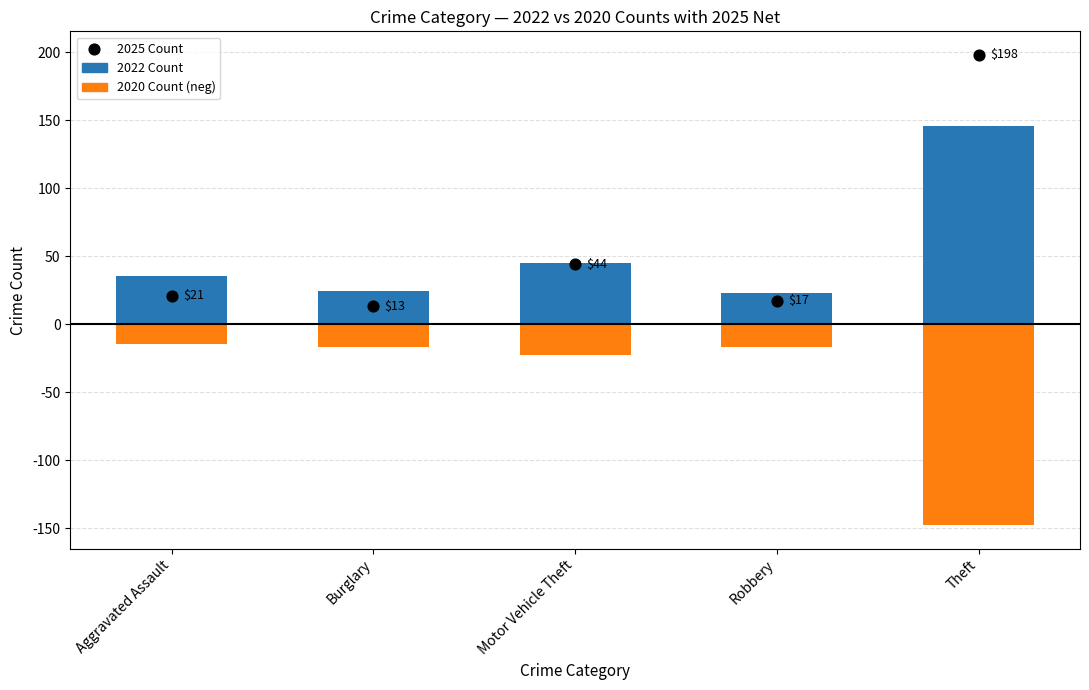

Is the value of 2020 Count (neg) at Theft greater than the value of 2025 Count at Aggravated Assault?

No